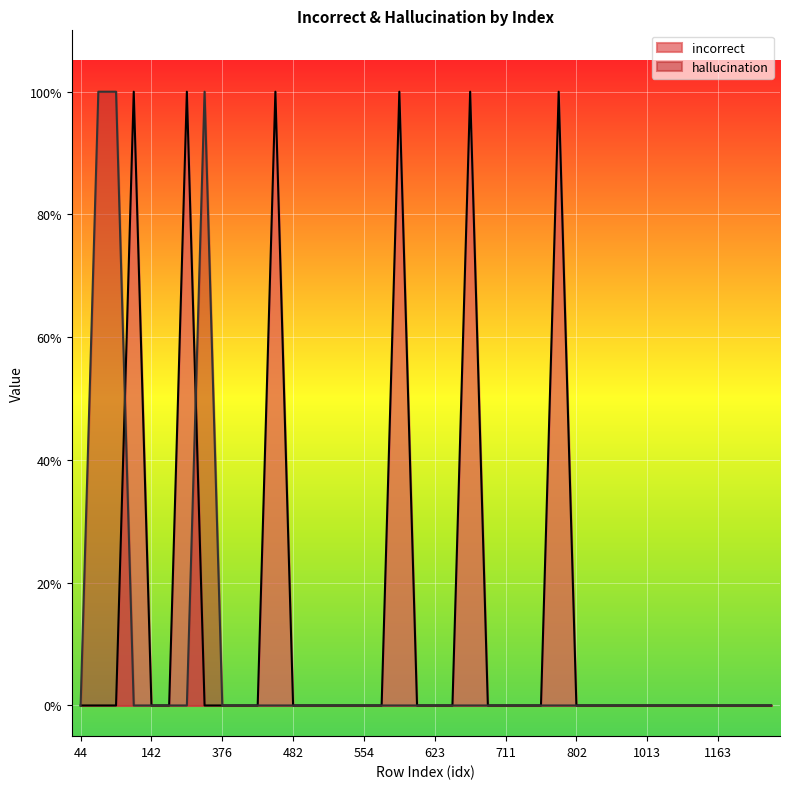

Rank the series by their maximum value, from highest to lowest.

incorrect, hallucination